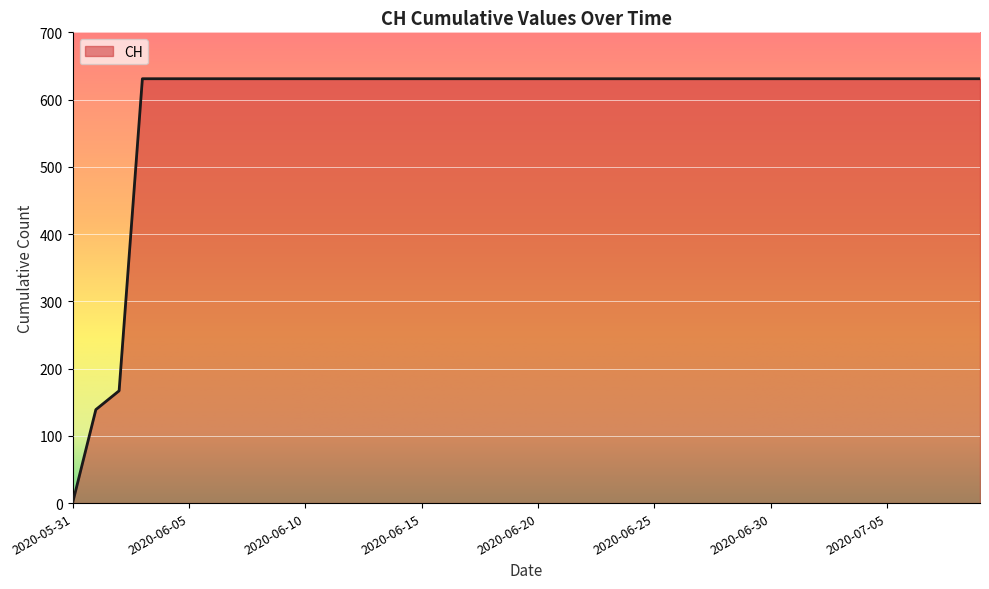

What is the difference between the maximum and minimum values?

631